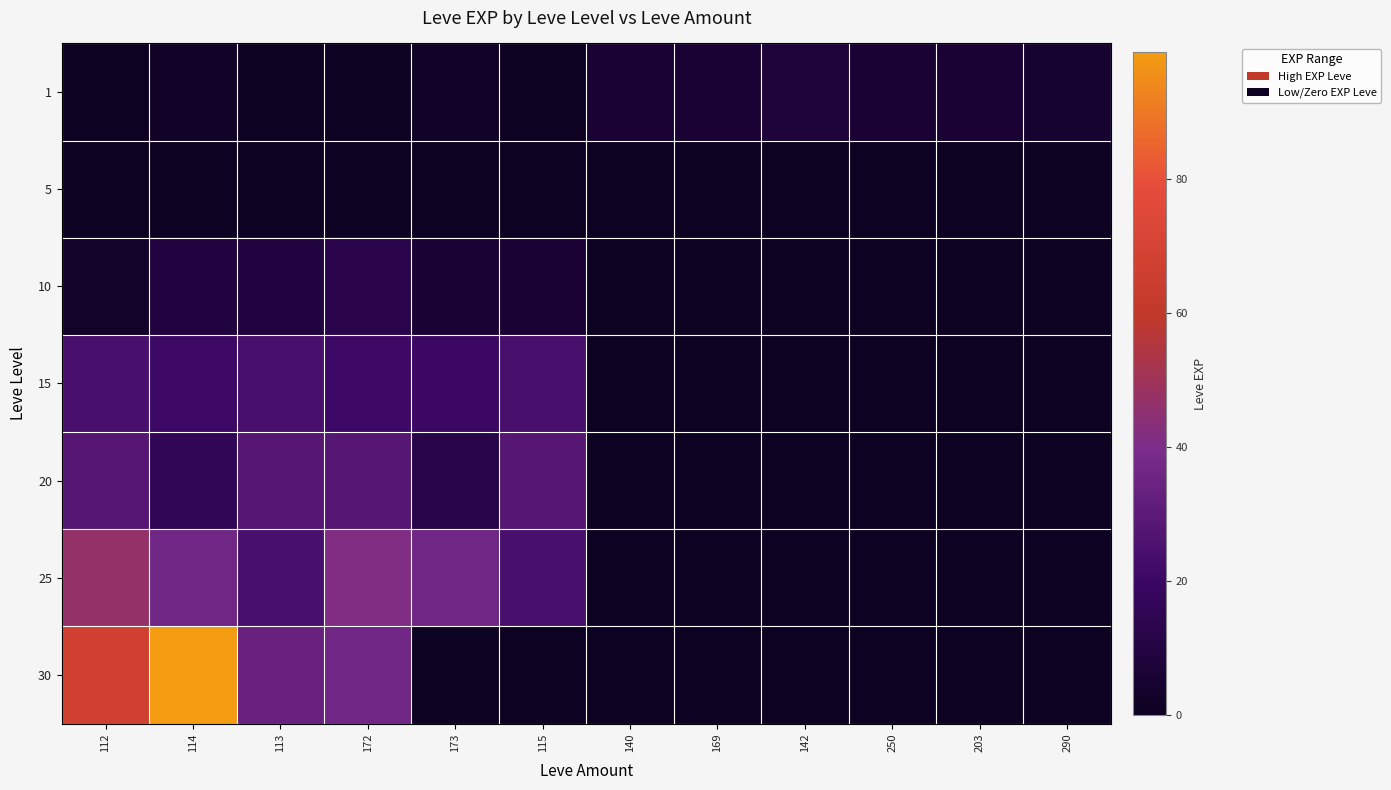

Which series has the largest total across all categories?

30